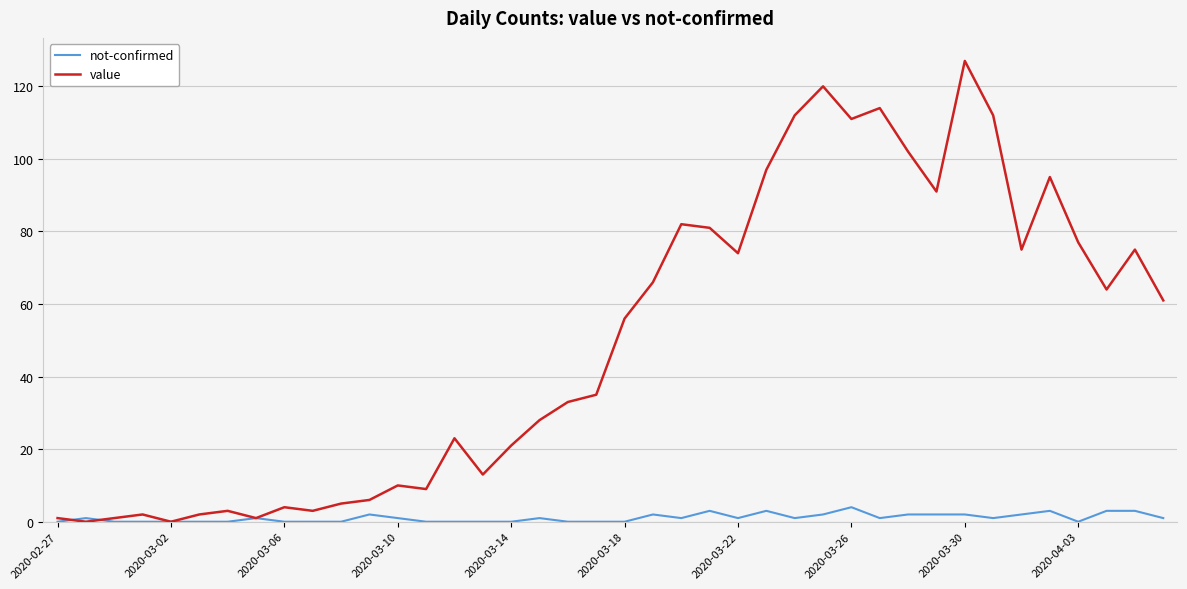

Is this an area chart (filled region under the line)?

No